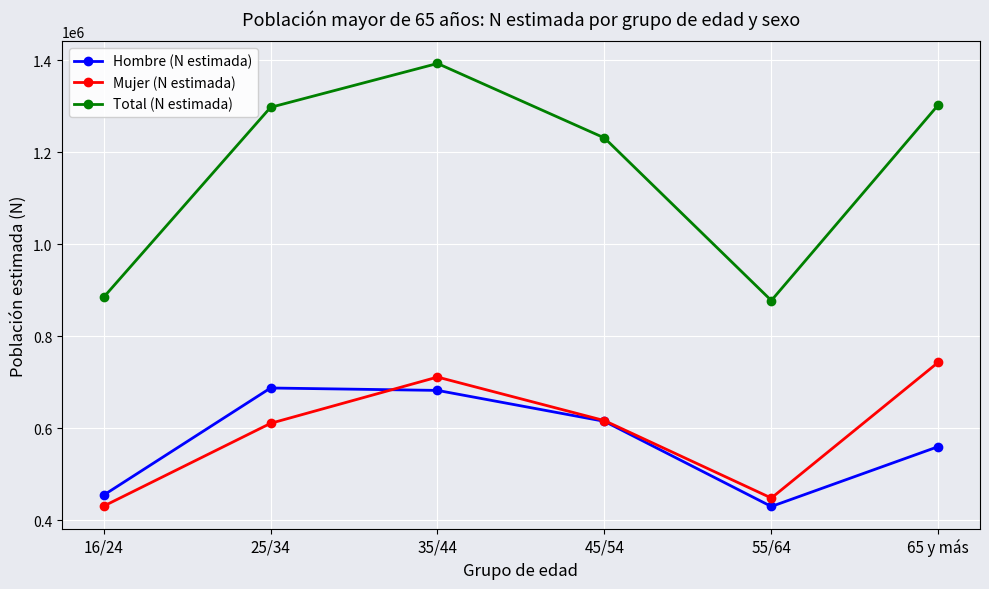

Where is Total (N estimada) nearest to the value 1134970?

45/54